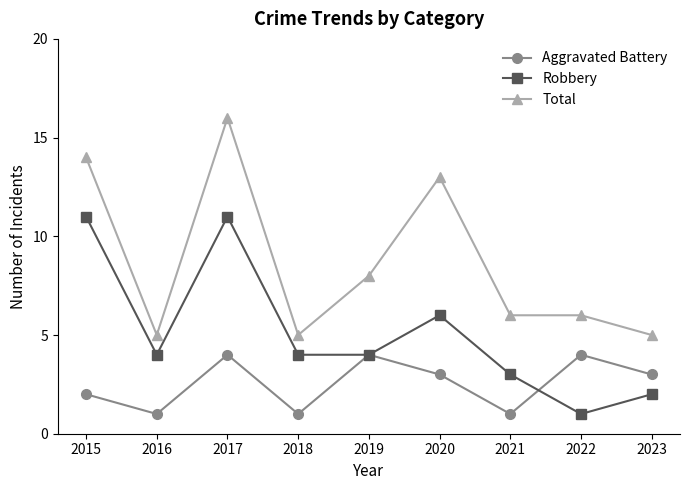

How many lines are shown in the chart?

3